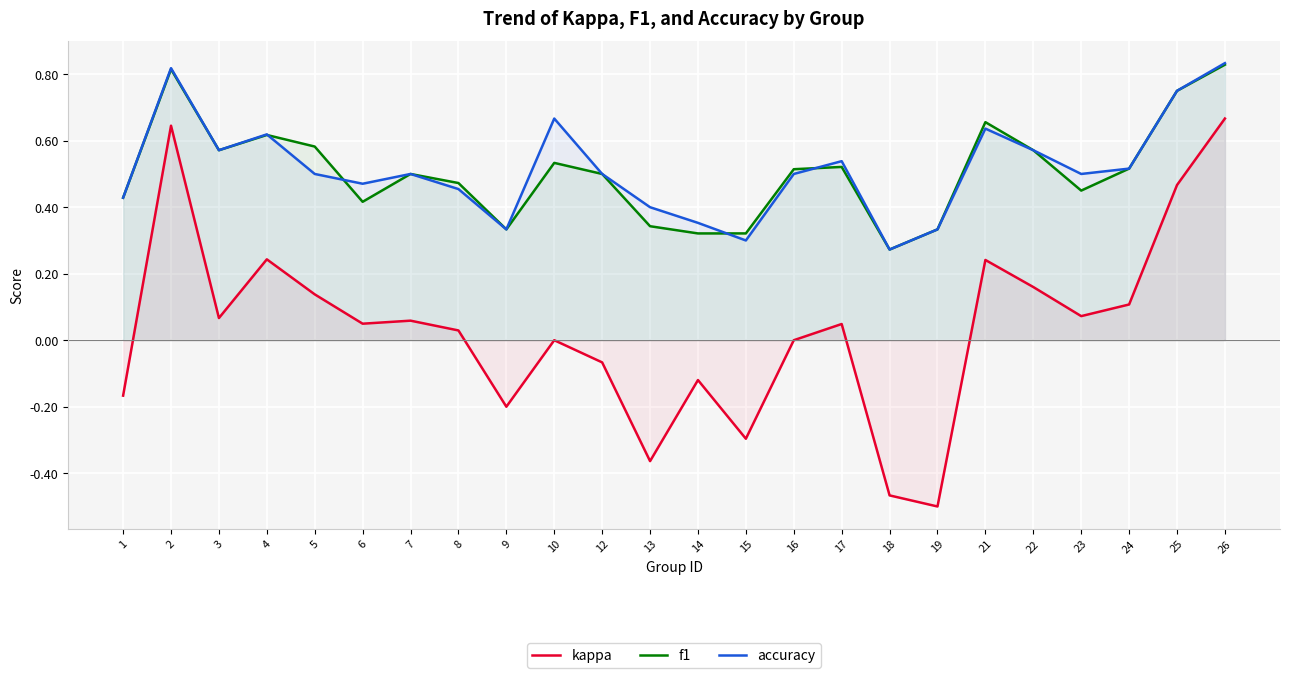

True or false: accuracy and f1 intersect in this chart.

True